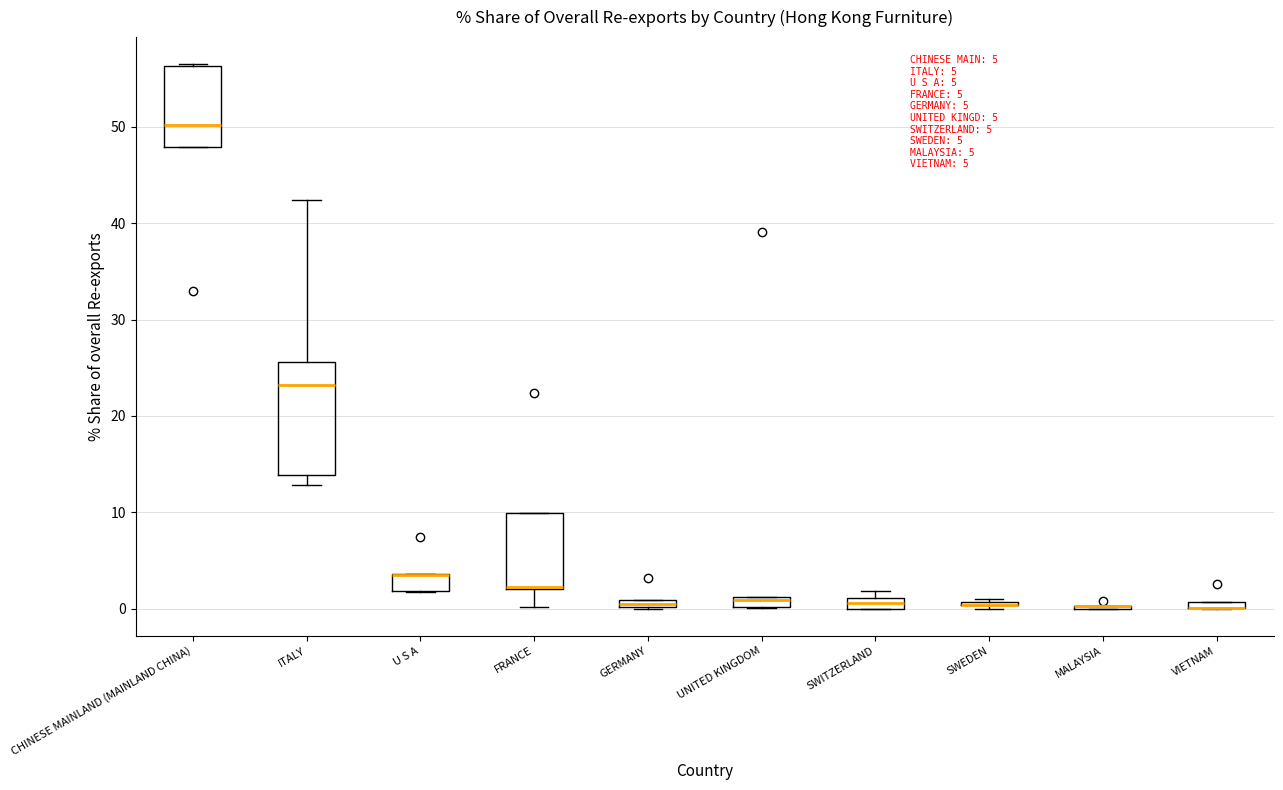

Comparing the boxes themselves (not the whiskers), which one is the tallest?

ITALY